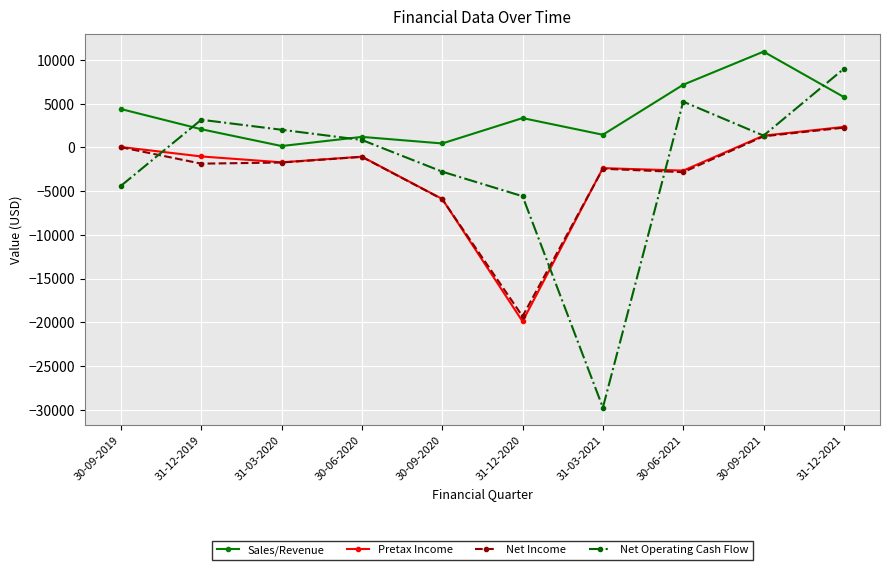

At which category is the sum across all series the highest?

31-12-2021